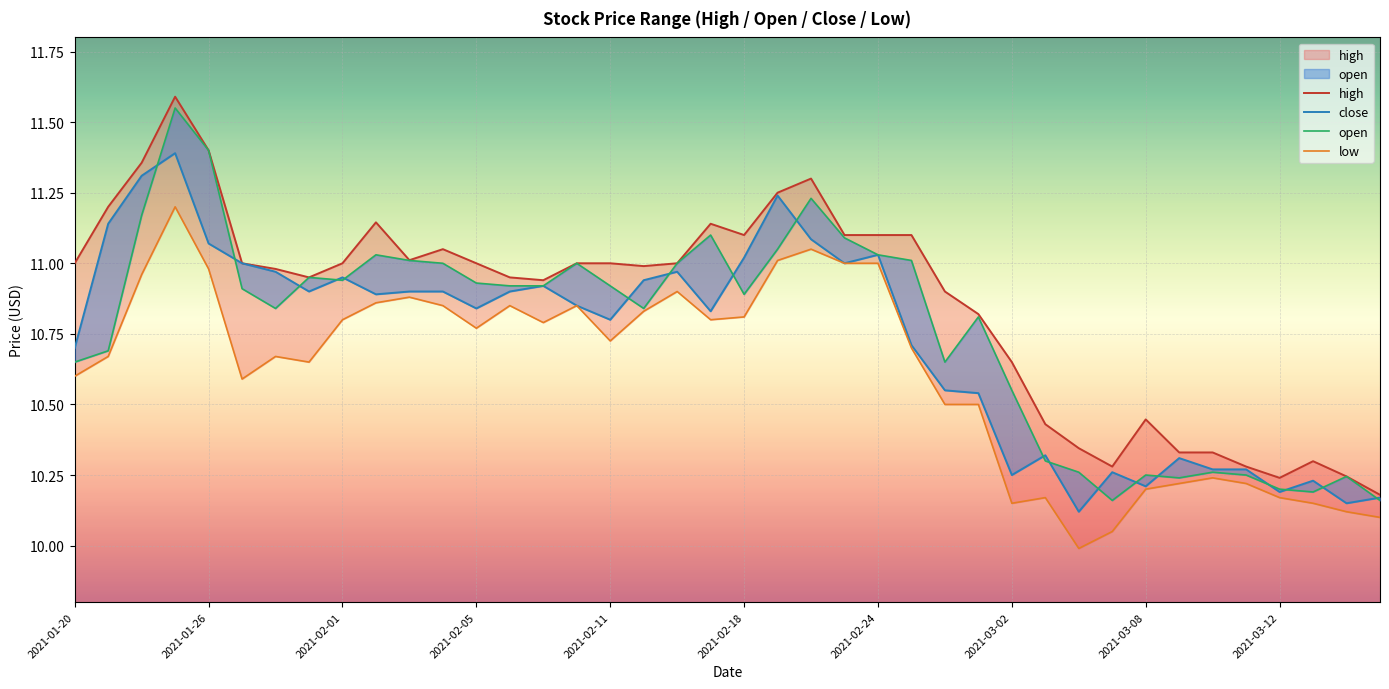

What is the sum of all high values?

434.4